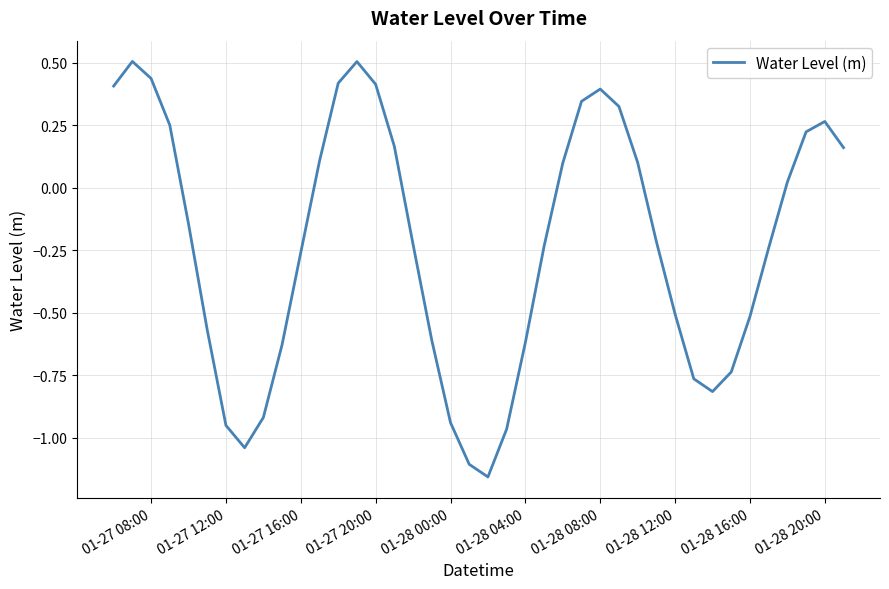

What is the difference between the maximum and minimum values?

1.7